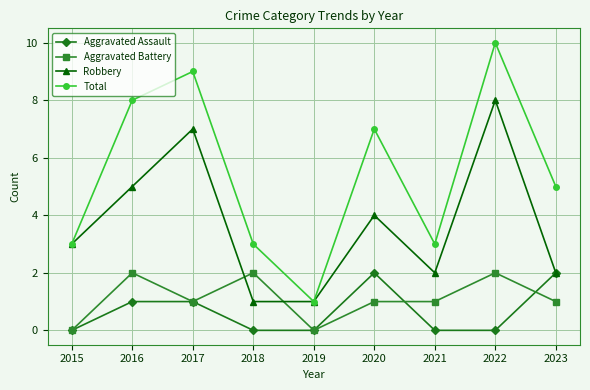

The Aggravated Assault series shows 0 at 2015. True or false?

True